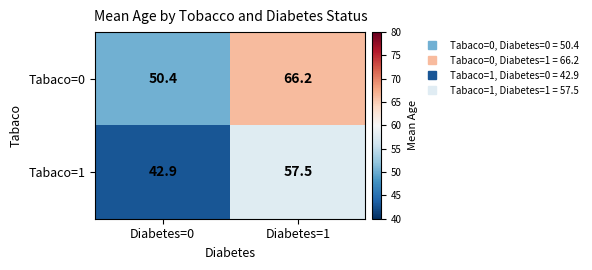

Is it true that Tabaco=0 equals 117.4 at Diabetes=1?

False